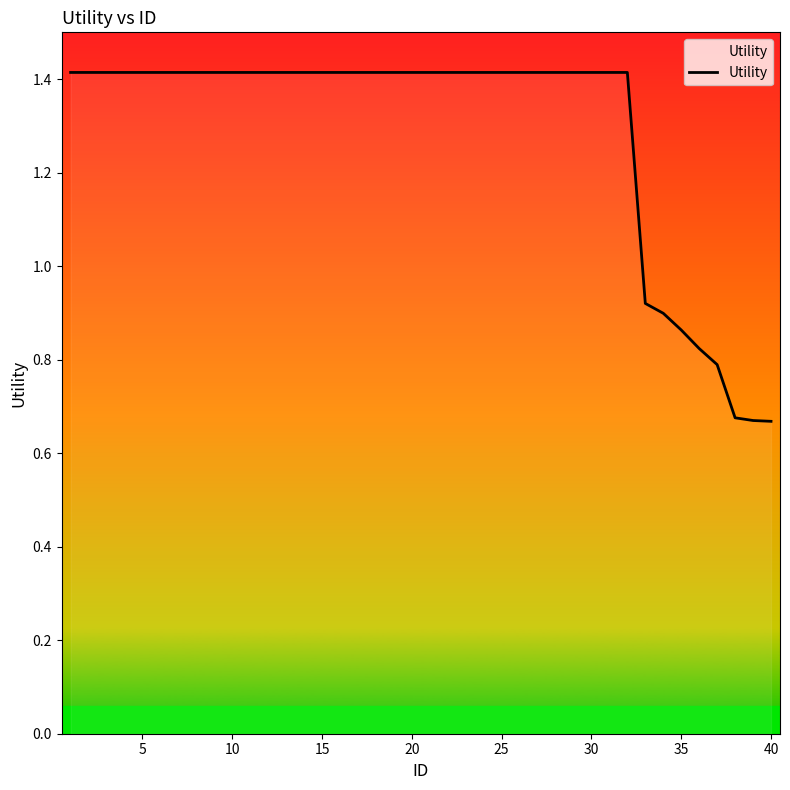

What is the smallest value displayed?

0.7